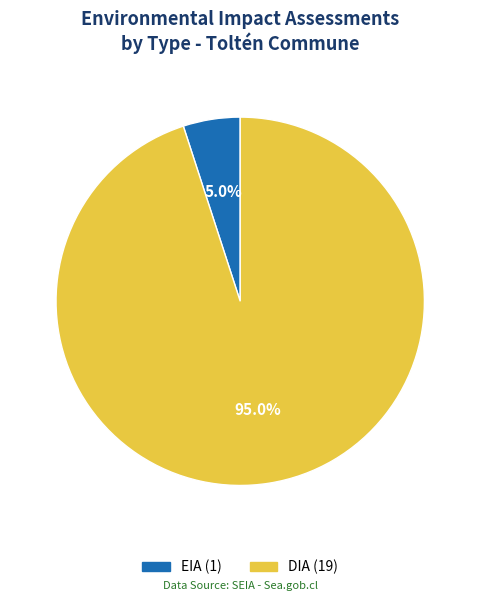

Is the sum of DIA and EIA greater than half?

Yes